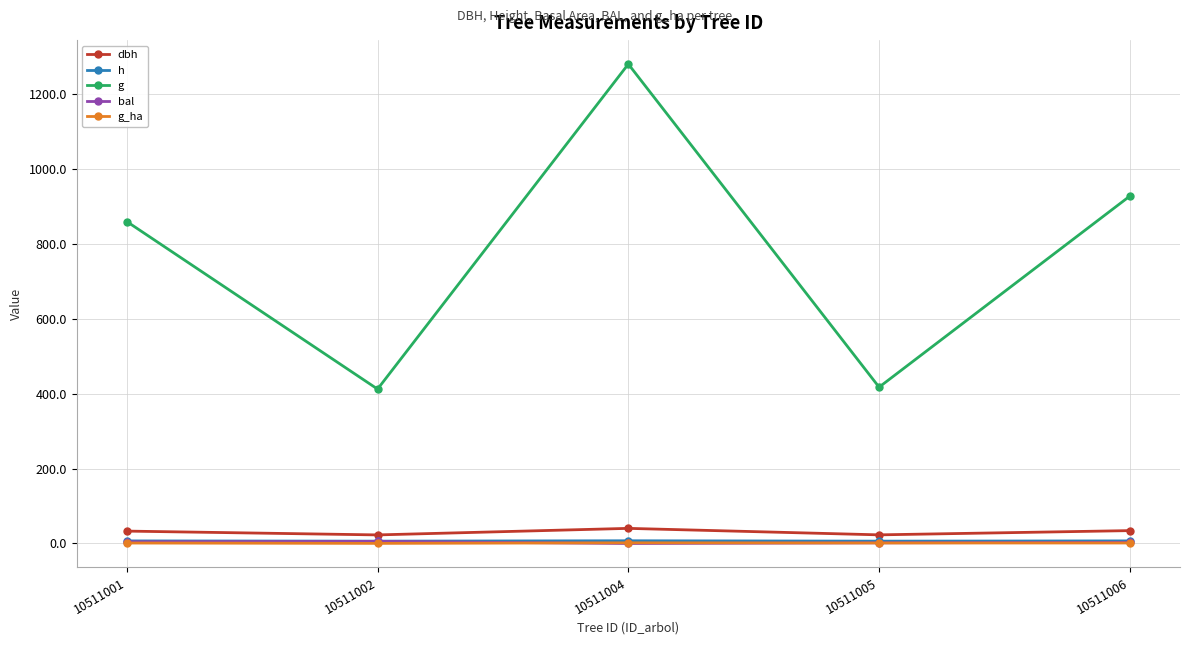

How many lines are shown in the chart?

5